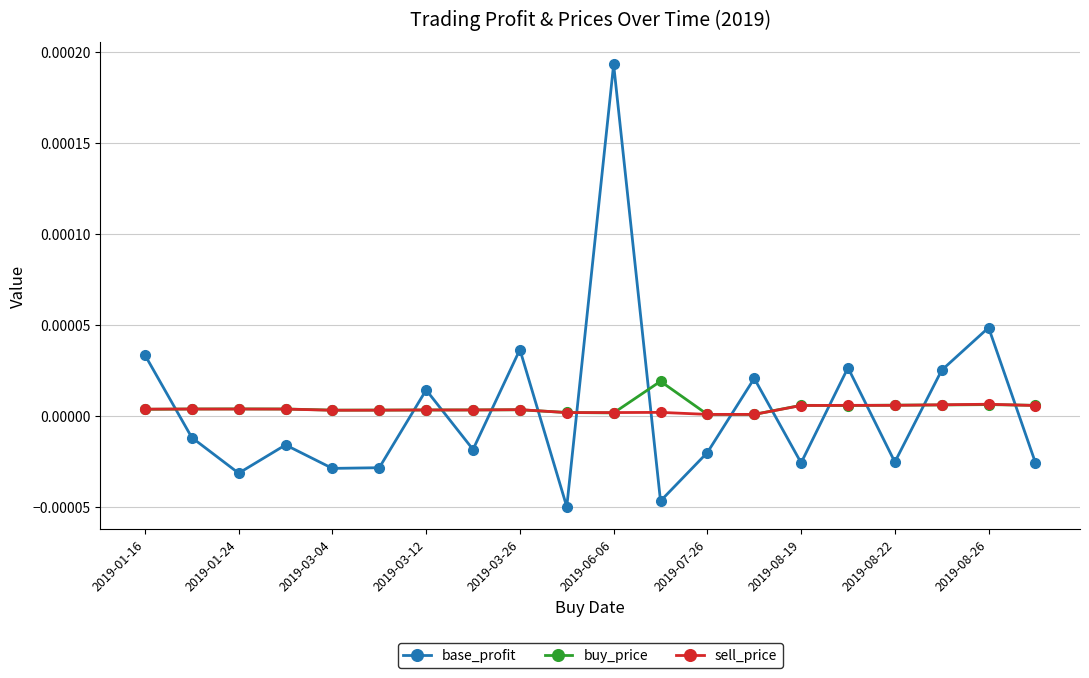

List the series in order of their peak value, lowest first.

sell_price, buy_price, base_profit